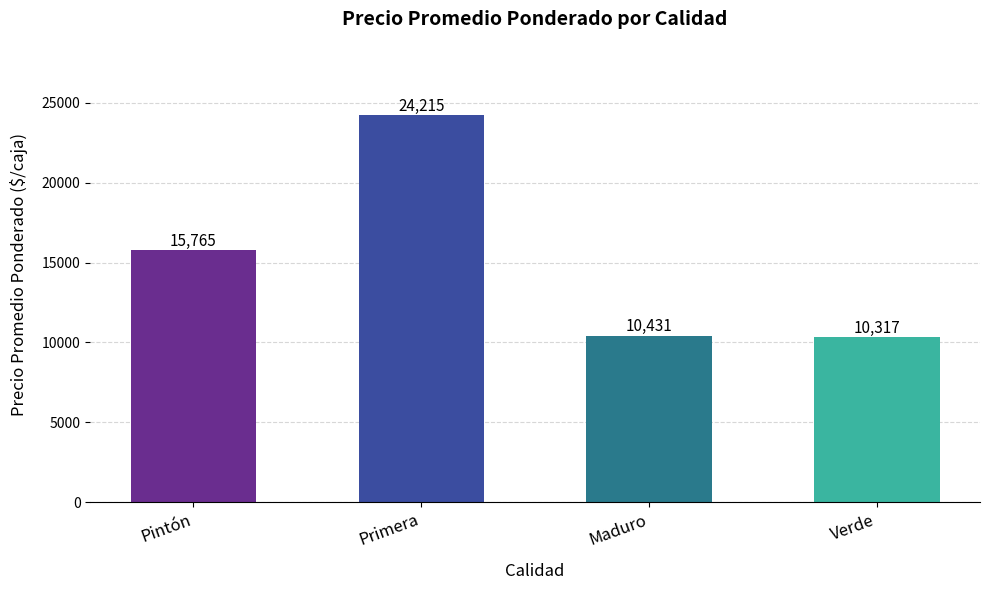

What is the smallest value displayed?

10316.7